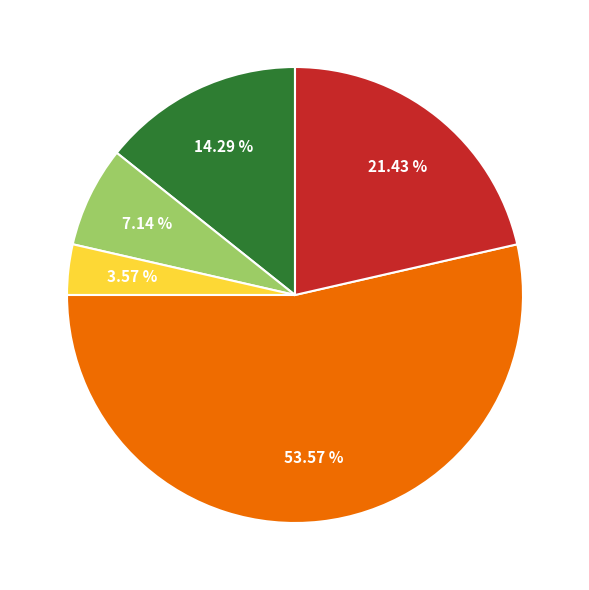

Does any single category account for the majority?

Yes